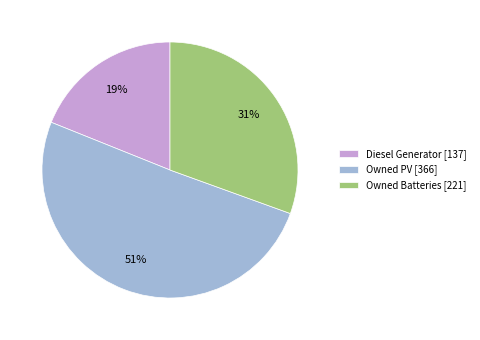

Which category has the smallest portion of the pie?

Diesel Generator